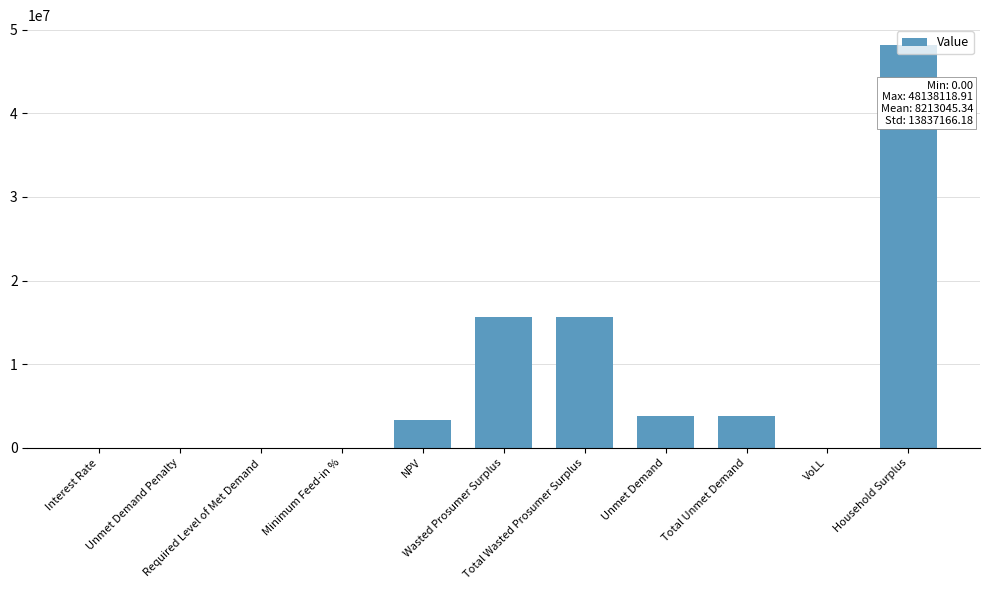

What is the sum of all values?

90343498.7